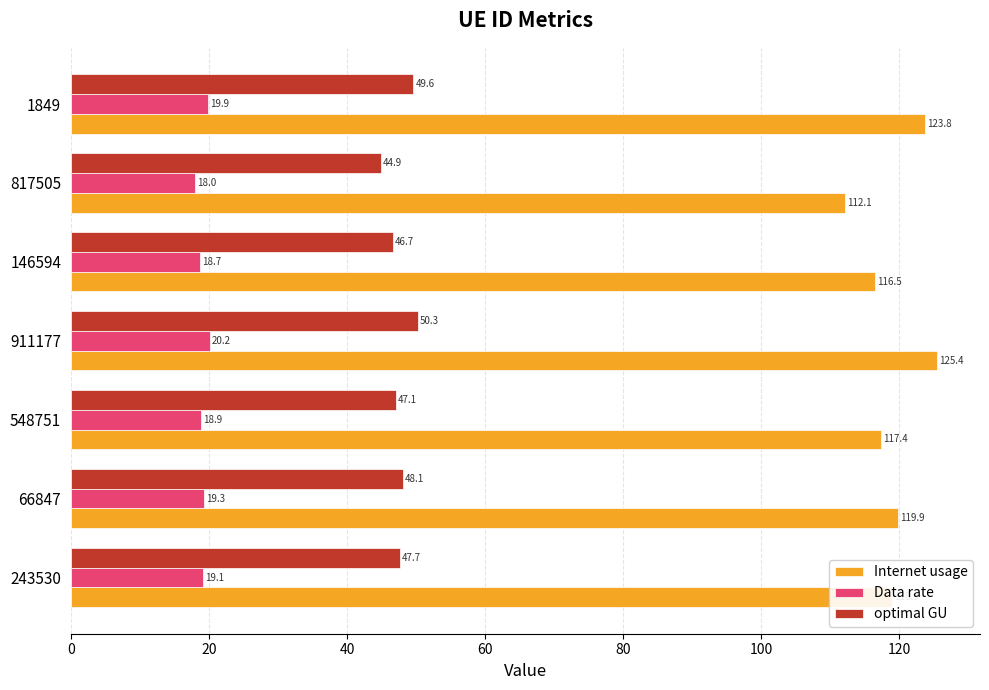

What is the lowest value of the optimal GU series?

44.9